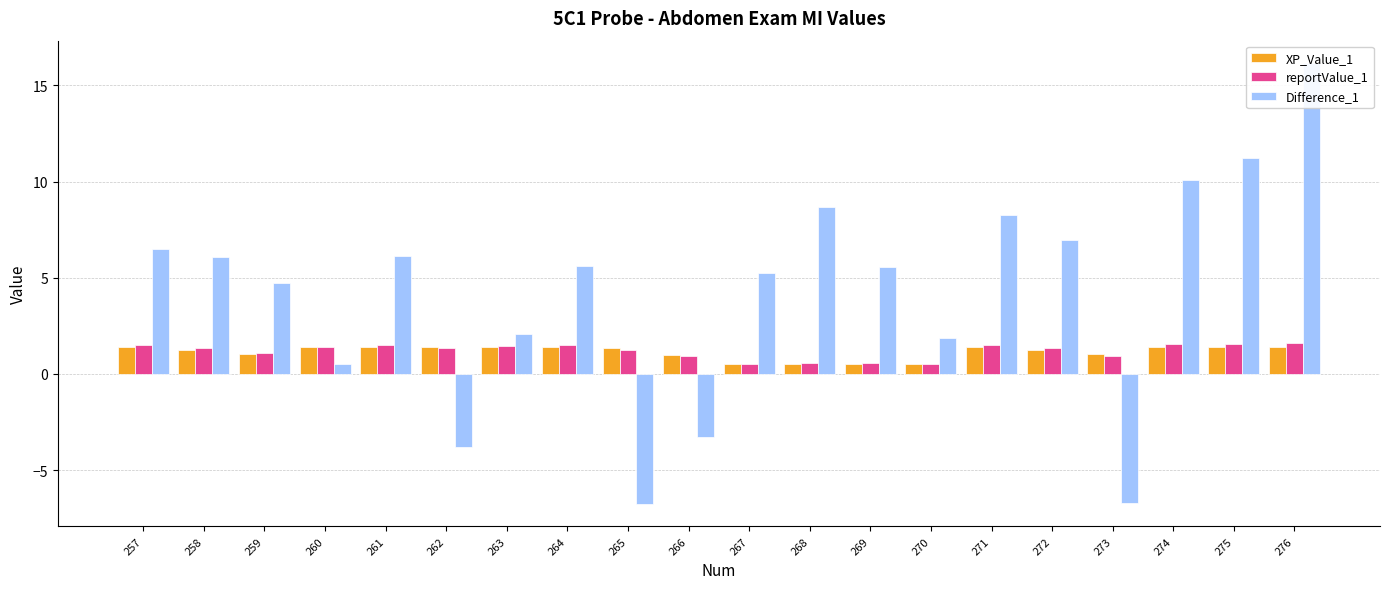

What is the highest value of the Difference_1 series?

16.2